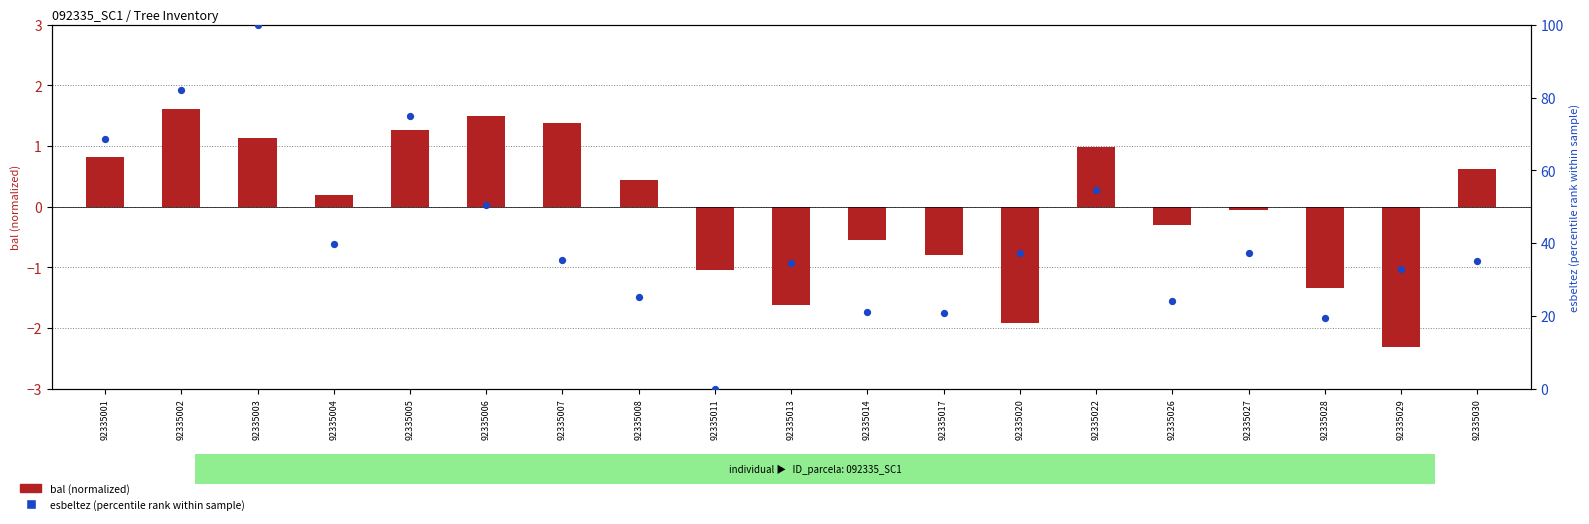

What is the total value across all series at 92335005?

76.1